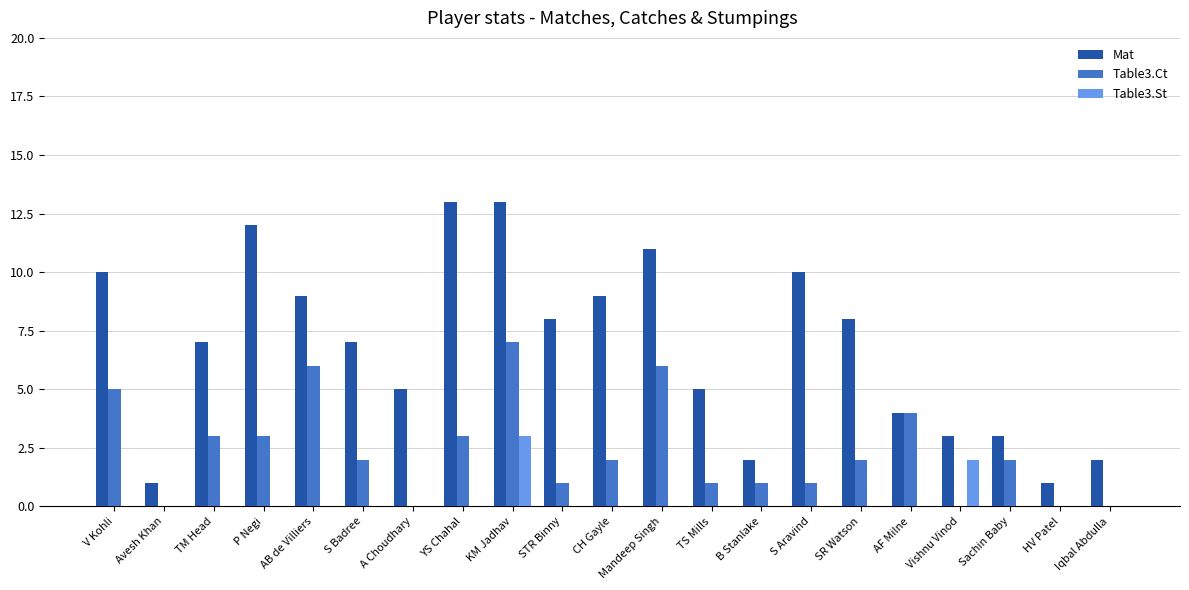

Which series changed the most between YS Chahal and Sachin Baby?

Mat